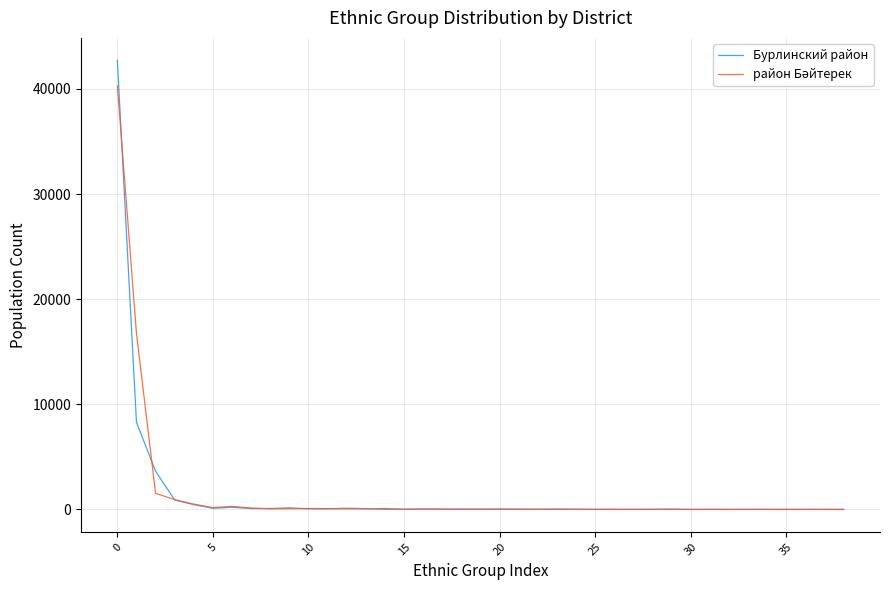

What is the difference between the second highest and minimum values in the Бурлинский район series?

8298